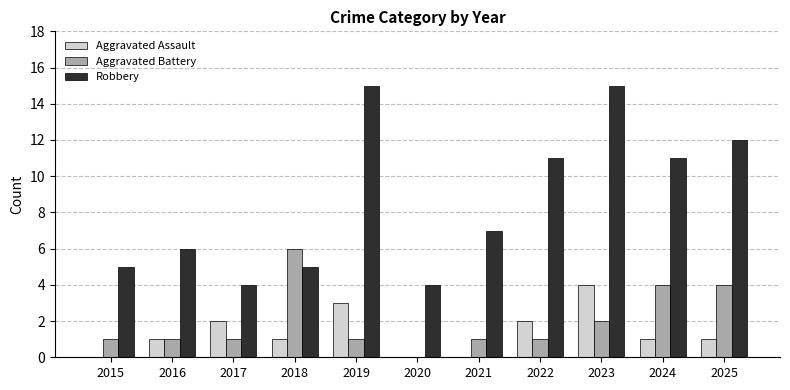

What is the total value across all series at 2019?

19